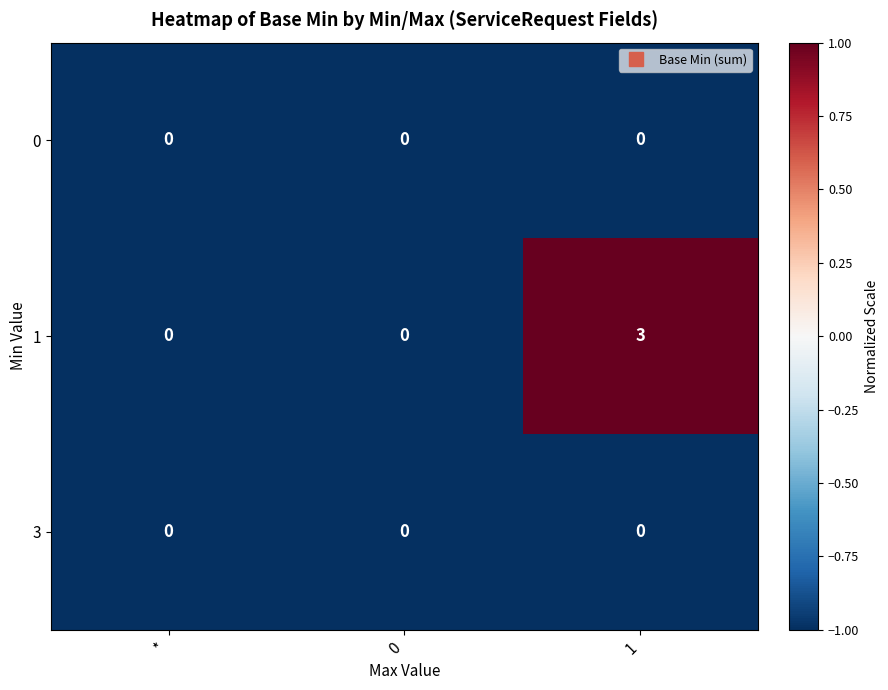

Count the 1 values in the range 0 to 3.

3